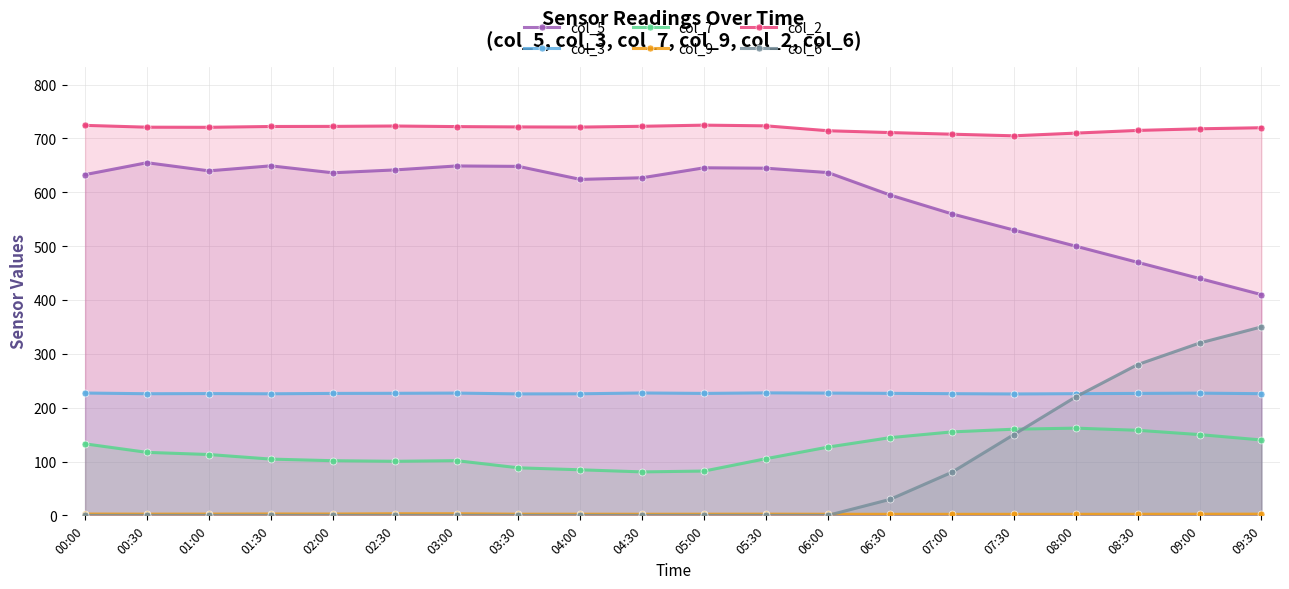

Reading left to right, list all the values displayed in this chart.

col_5: 632.9	655.0	639.9	649.2	636.3	641.6	649.0	648.2	624.0	627.1	645.6	644.8	636.7	595.1	560.0	530.0	500.0	470.0	440.0	410.0
col_3: 227.2	225.9	226.2	225.8	226.5	226.7	227.1	225.6	225.8	227.3	226.5	227.5	227.1	226.6	226.0	225.5	226.0	226.5	227.0	226.0
col_7: 132.8	117.0	113.0	104.5	101.5	100.4	101.6	88.3	84.6	80.7	82.3	105.3	126.8	144.3	155.0	160.0	162.0	158.0	150.0	140.0
col_9: 2.4	2.2	2.3	2.5	2.4	2.9	2.9	2.1	2.1	2.0	2.1	2.2	2.0	1.9	1.9	1.9	1.9	2.0	2.1	2.2
col_2: 724.4	721.0	720.8	722.3	722.5	723.2	722.1	721.5	721.2	722.7	724.8	723.5	714.4	711.0	708.0	705.0	710.0	715.0	718.0	720.0
col_6: 0.0	0.0	0.0	0.0	0.0	0.0	0.0	0.0	0.0	0.0	0.0	0.0	0.0	29.6	80.0	150.0	220.0	280.0	320.0	350.0